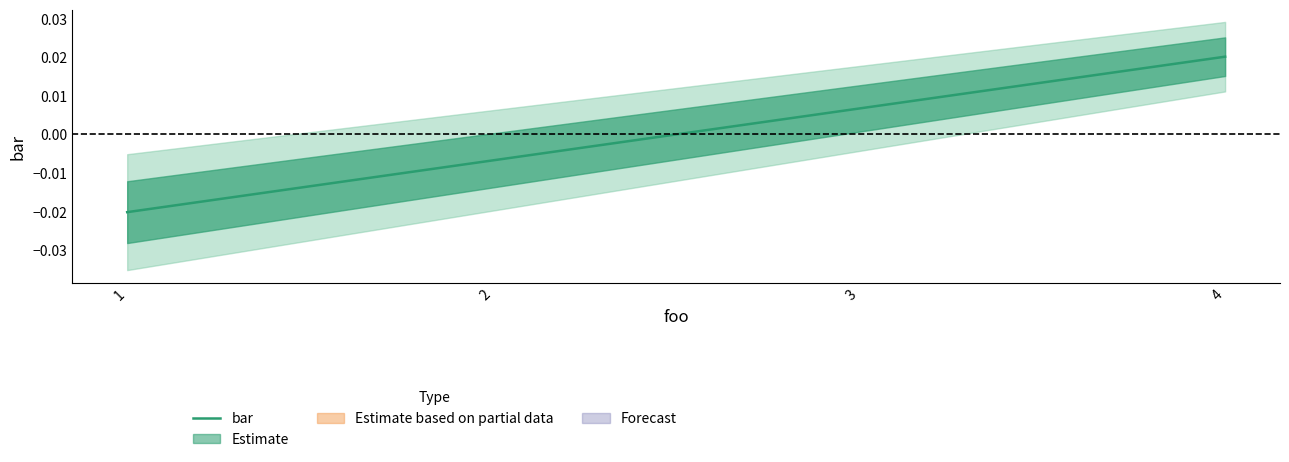

Which label corresponds to the largest value in the chart?

4